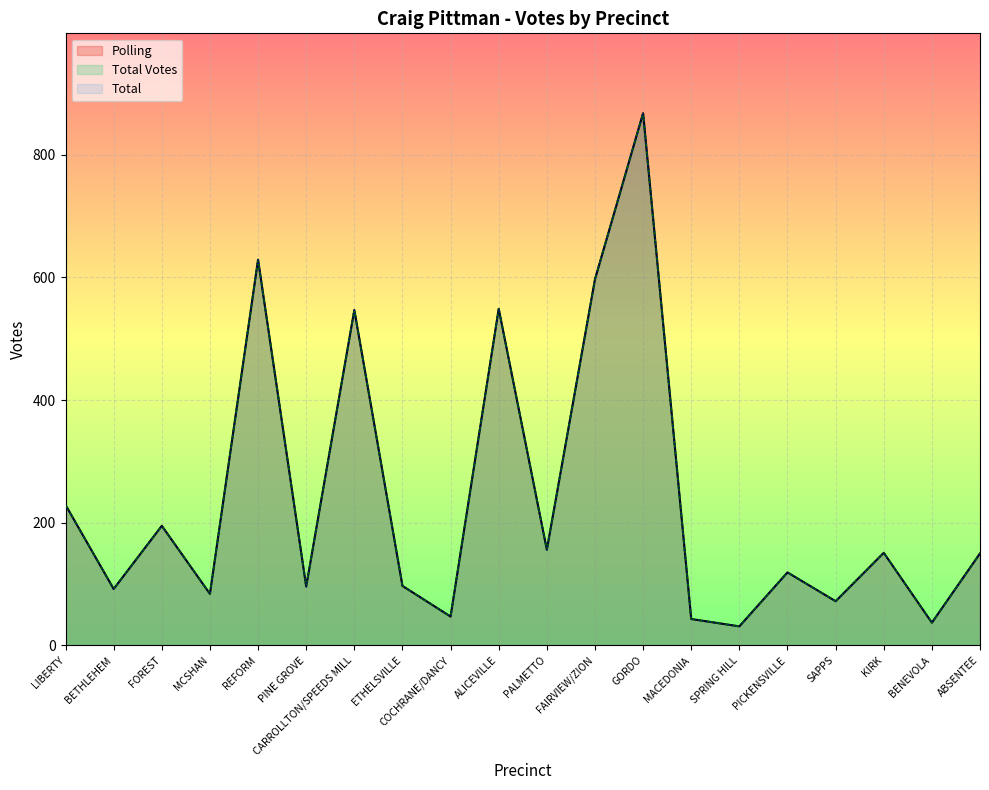

What are all the series names shown in the legend?

Polling, Total Votes, Total